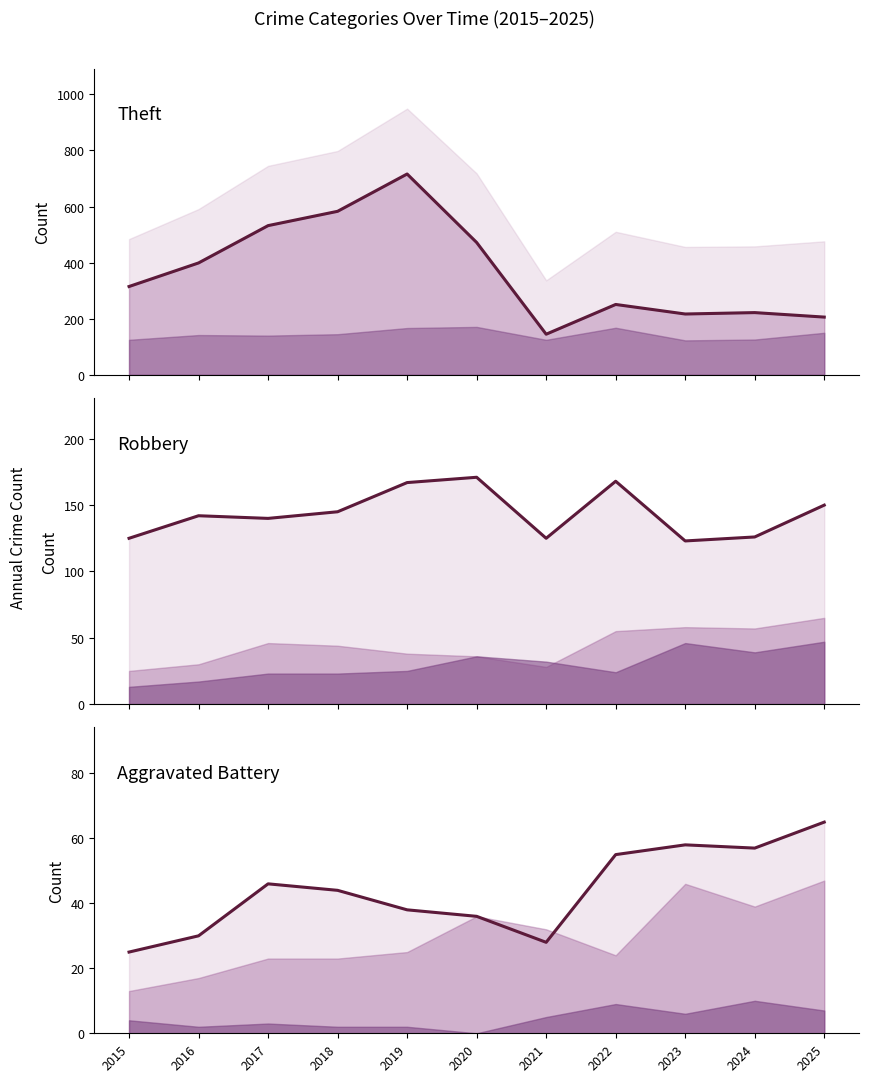

What value does the Robbery (line) series have at 2020, to the nearest 10?

170